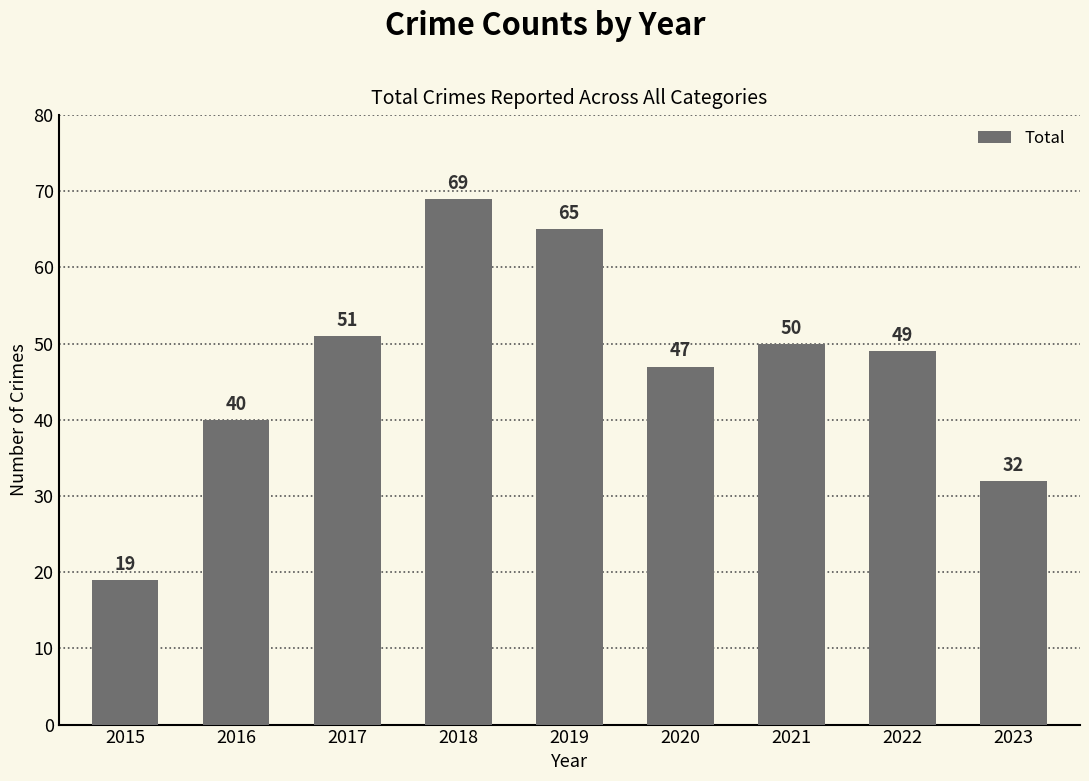

The value at 2021 is 13. True or false?

False